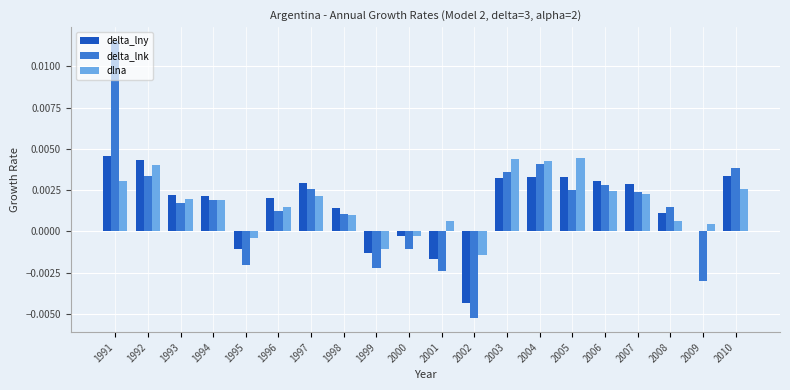

What are all the series names shown in the legend?

delta_lny, delta_lnk, dlna